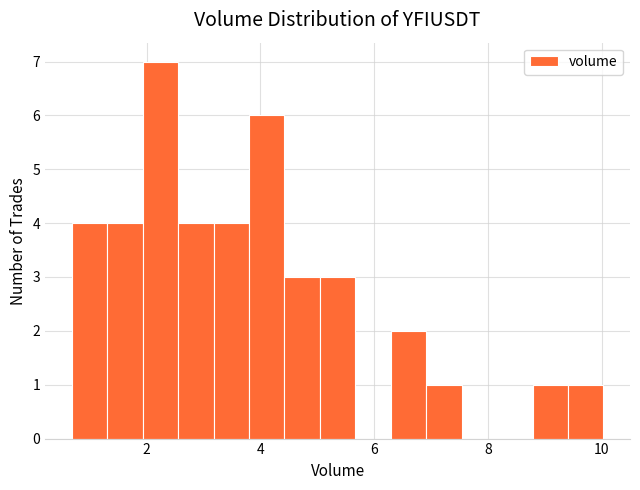

Read against the x-axis, roughly where is the centre of the tallest bar?

2.2